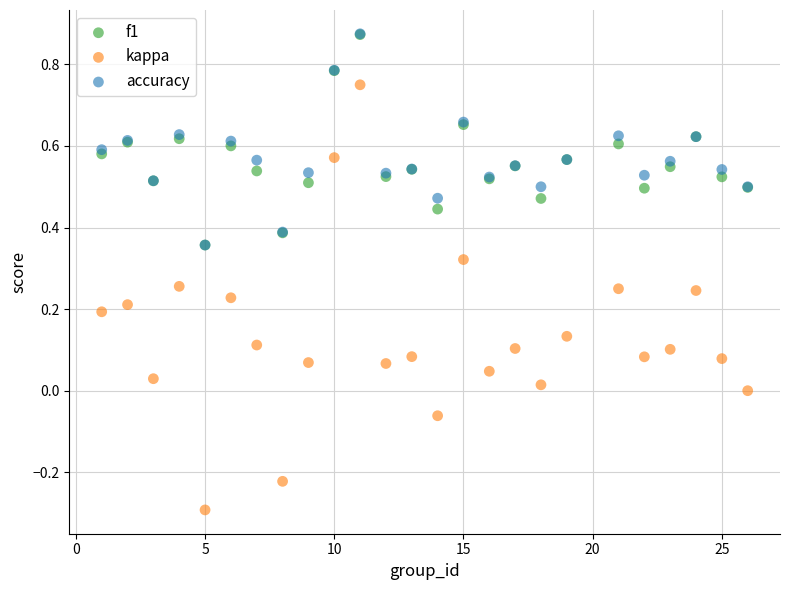

Which series reaches the minimum Y coordinate?

kappa